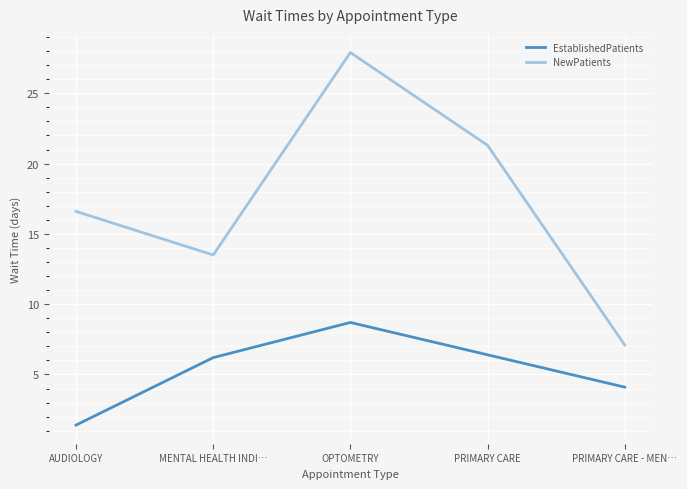

Is the value of NewPatients at AUDIOLOGY greater than the value of EstablishedPatients at AUDIOLOGY?

Yes